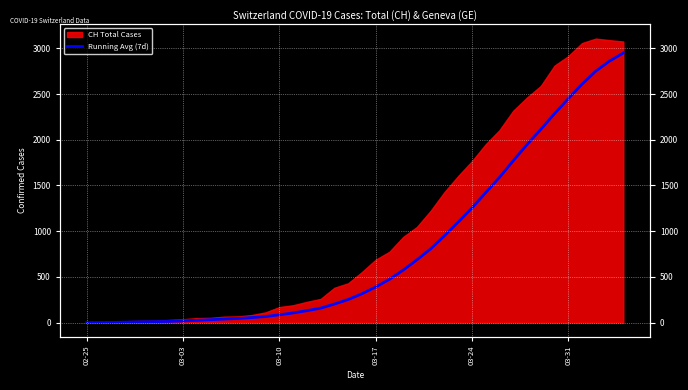

What is the sum of all values?

32561.4